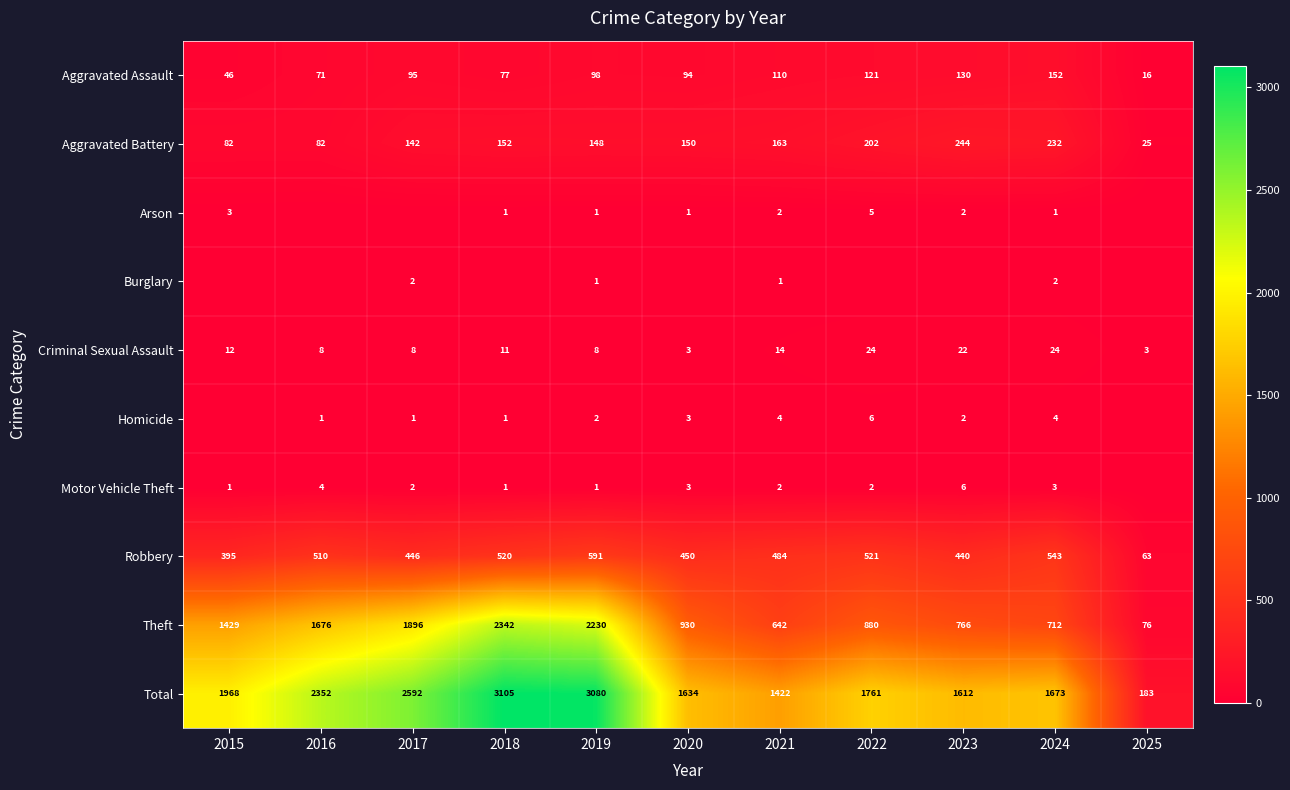

The Robbery series shows 440 at 2023. True or false?

True